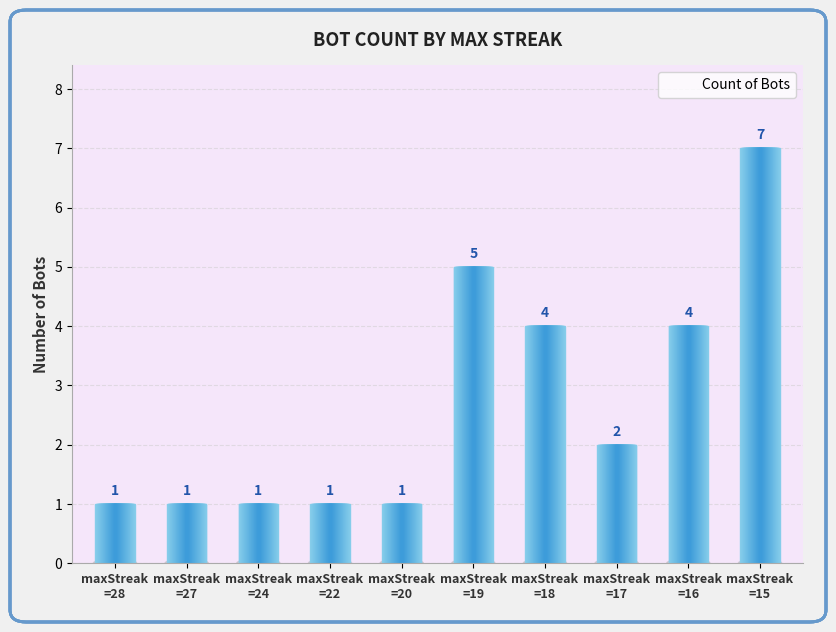

What is the sum of all values?

27